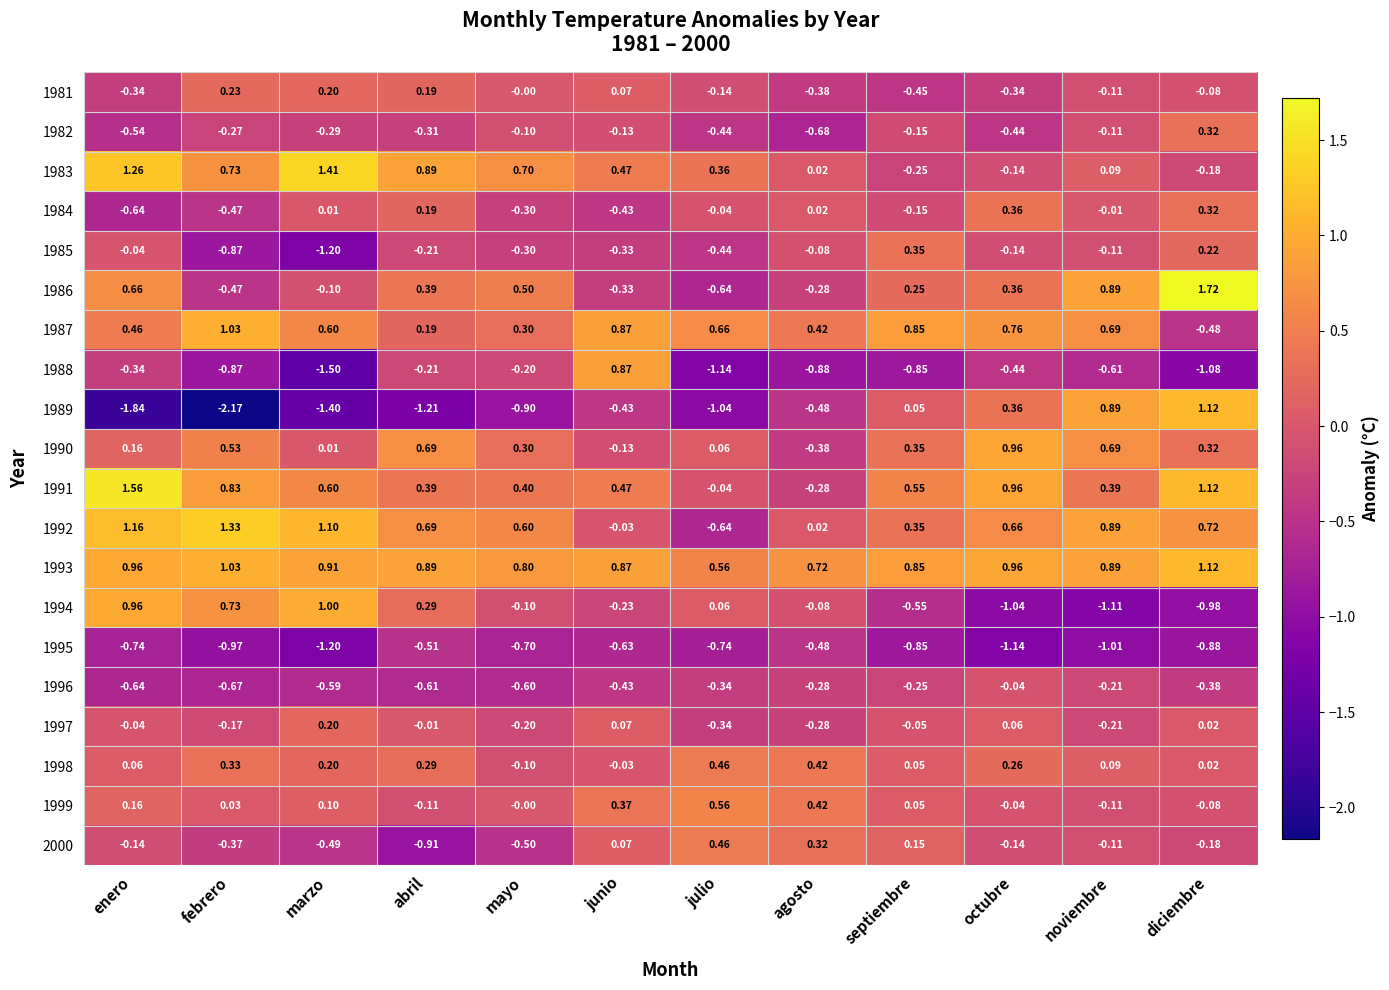

Rank the categories by 1984 value from highest to lowest.

octubre, diciembre, abril, agosto, marzo, noviembre, julio, septiembre, mayo, junio, febrero, enero